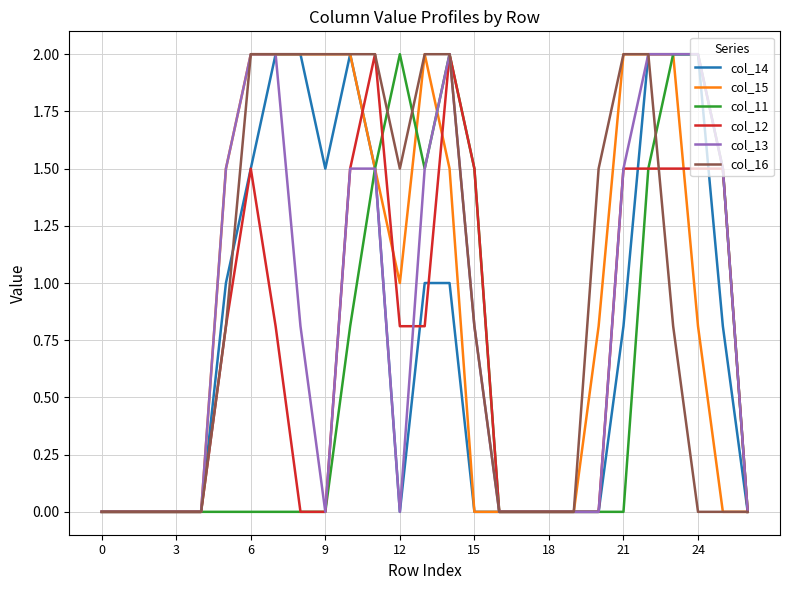

What is the sum of all col_12 values?

19.2